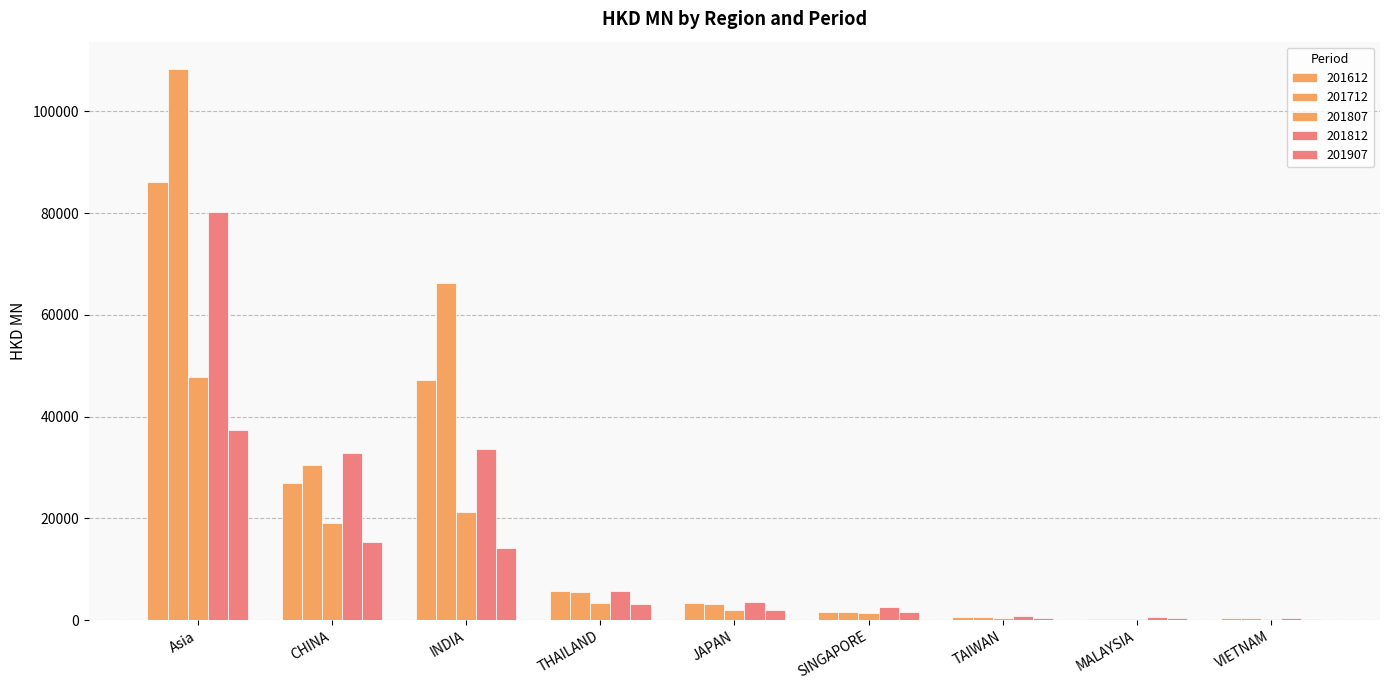

At TAIWAN, list the series in order from largest to smallest.

201812, 201612, 201712, 201807, 201907